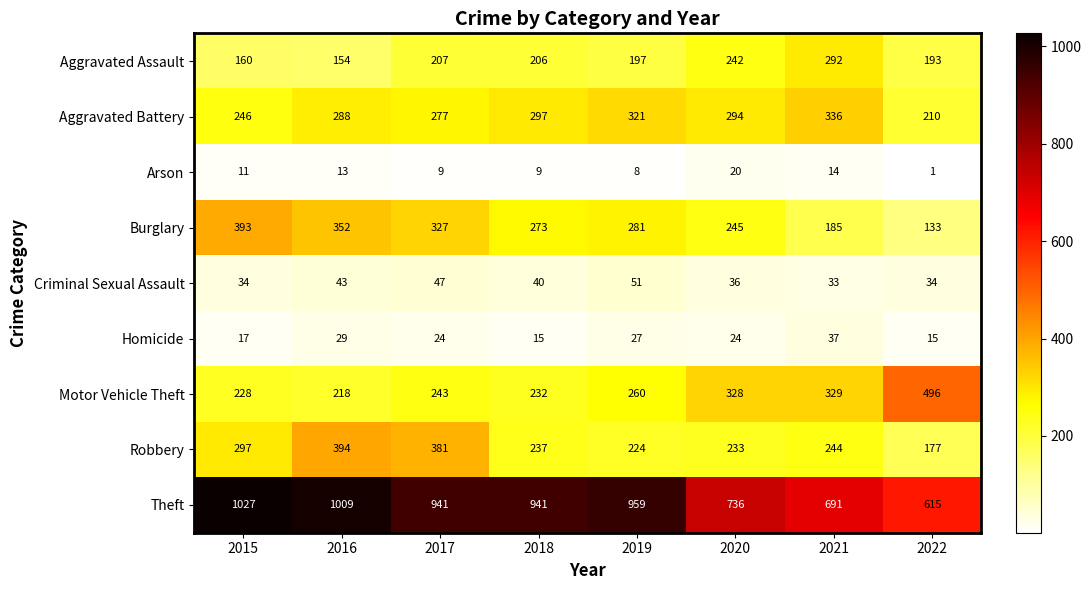

Rank the series at 2016 from lowest to highest value.

Arson, Homicide, Criminal Sexual Assault, Aggravated Assault, Motor Vehicle Theft, Aggravated Battery, Burglary, Robbery, Theft